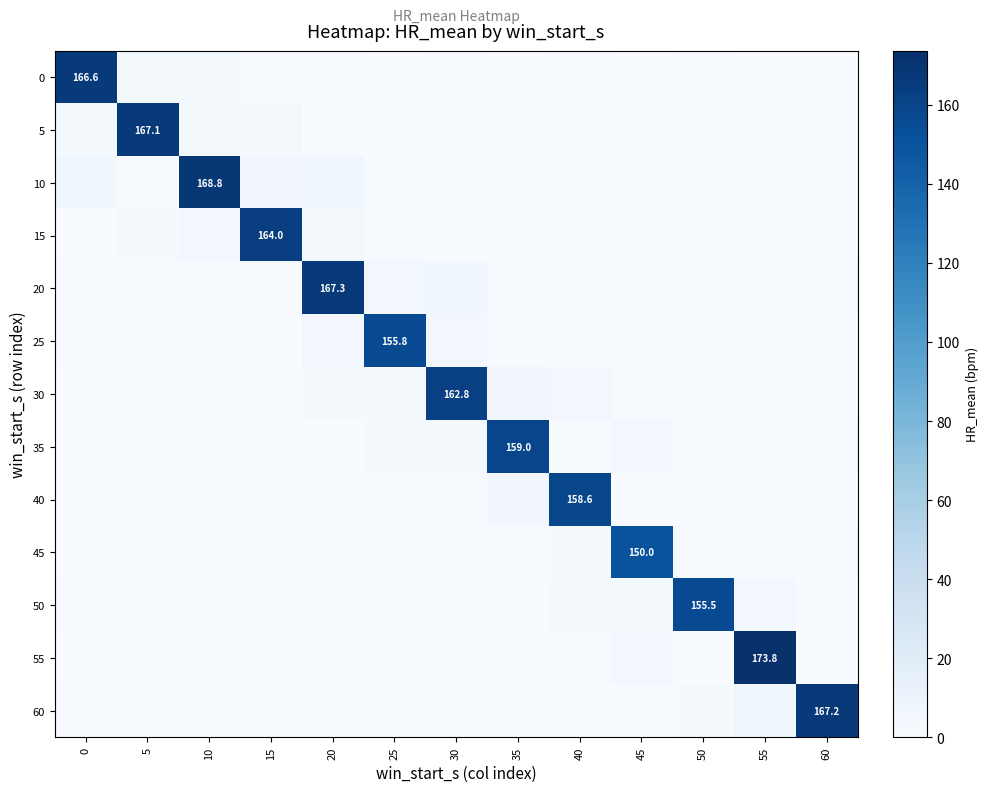

What is the spread (max minus min) of values at 30?

162.7